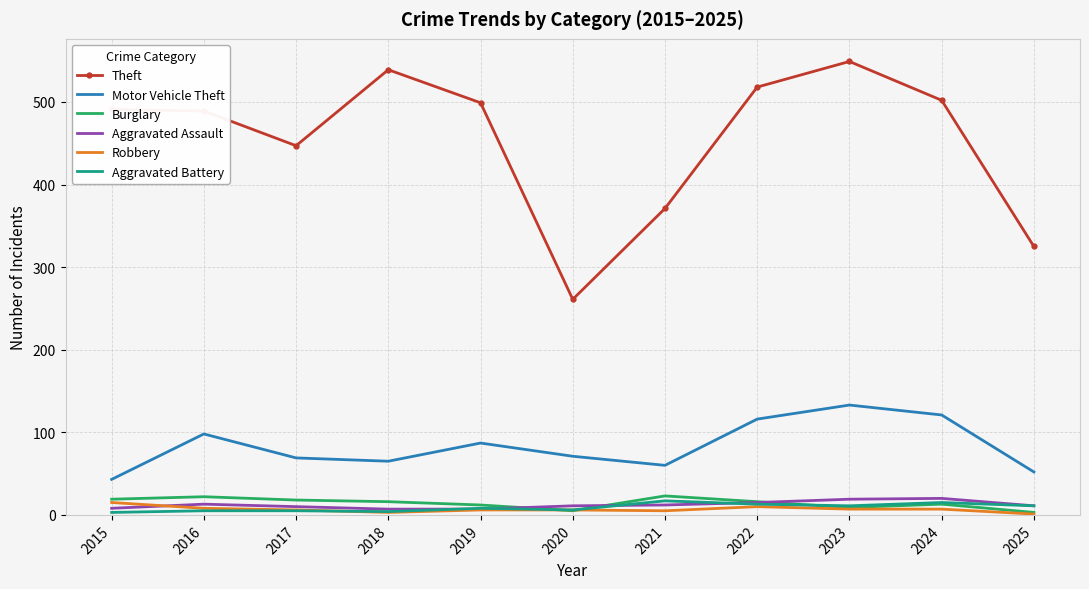

What is the spread (max minus min) of values at 2021?

366